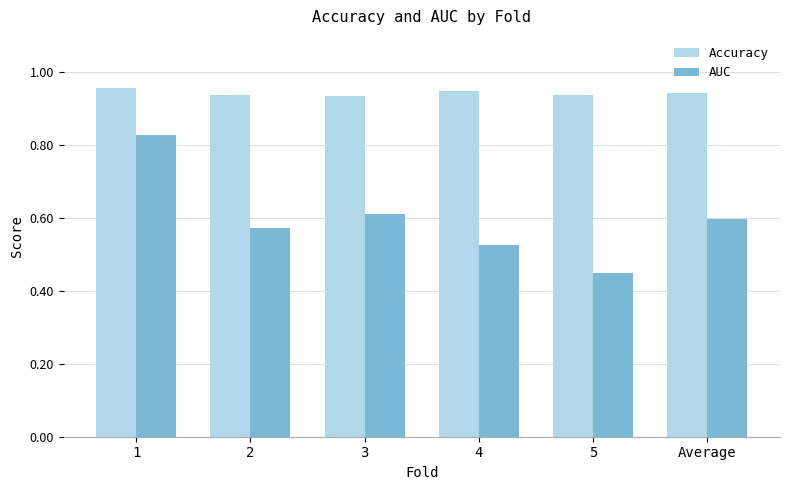

Rank the series by their average value, from highest to lowest.

Accuracy, AUC